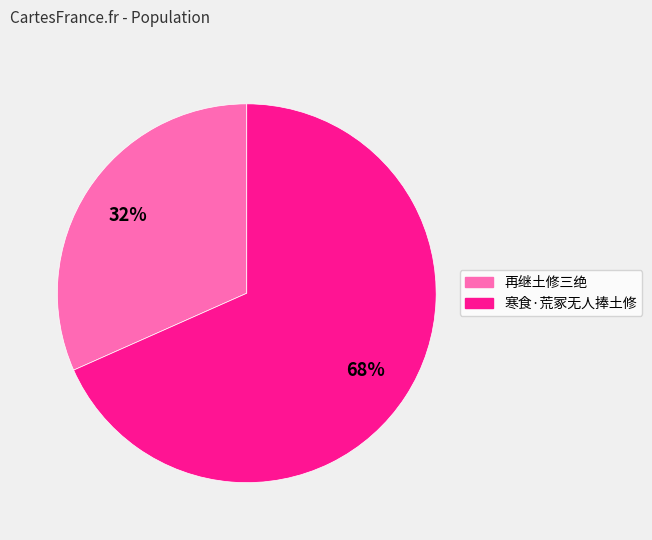

Which category has the smallest portion of the pie?

再继土修三绝